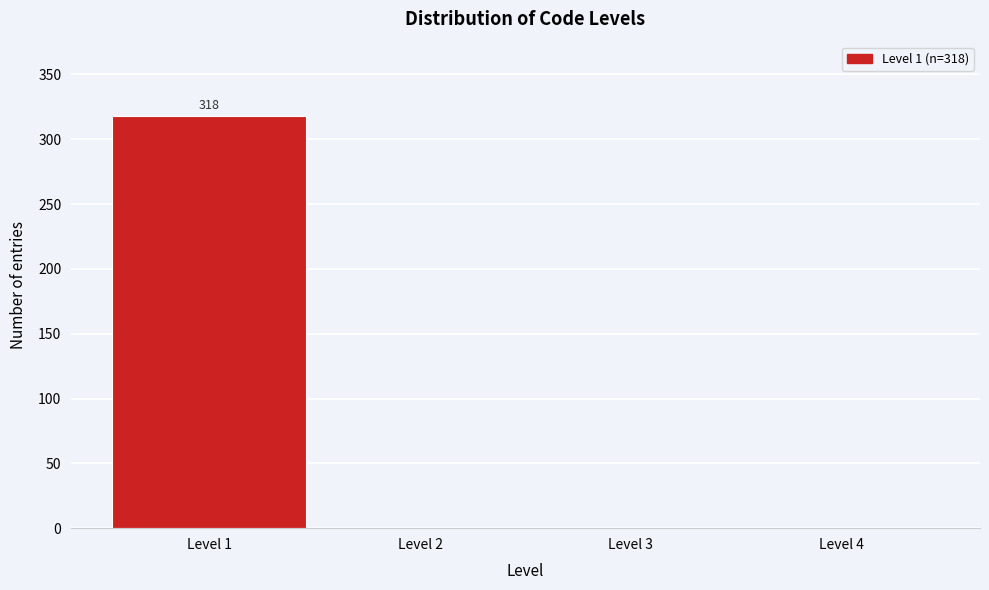

Which range on the x-axis has the tallest bar?

0.5 to 1.5